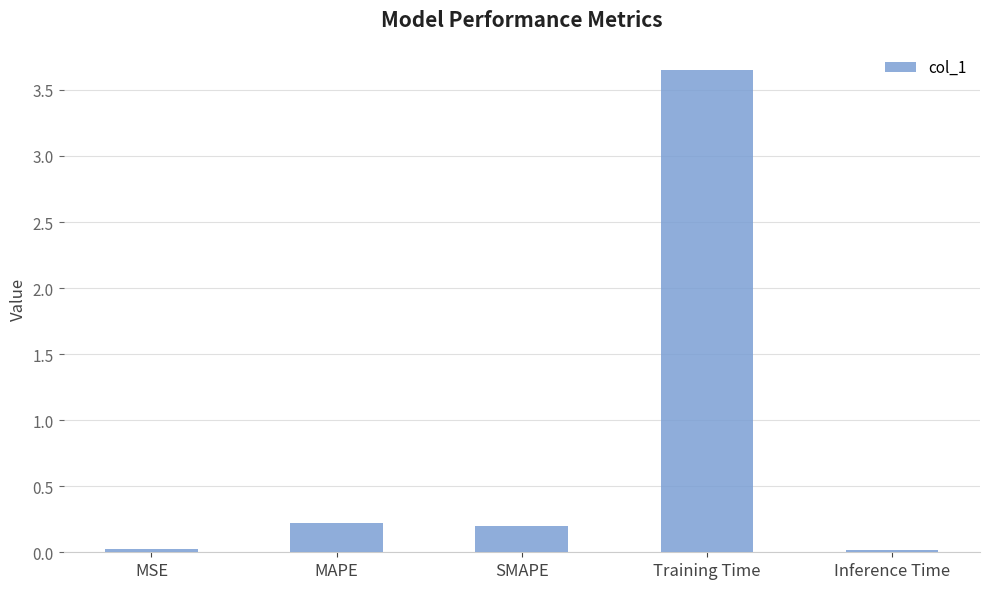

Is it true that the value at MAPE is 0.1?

False